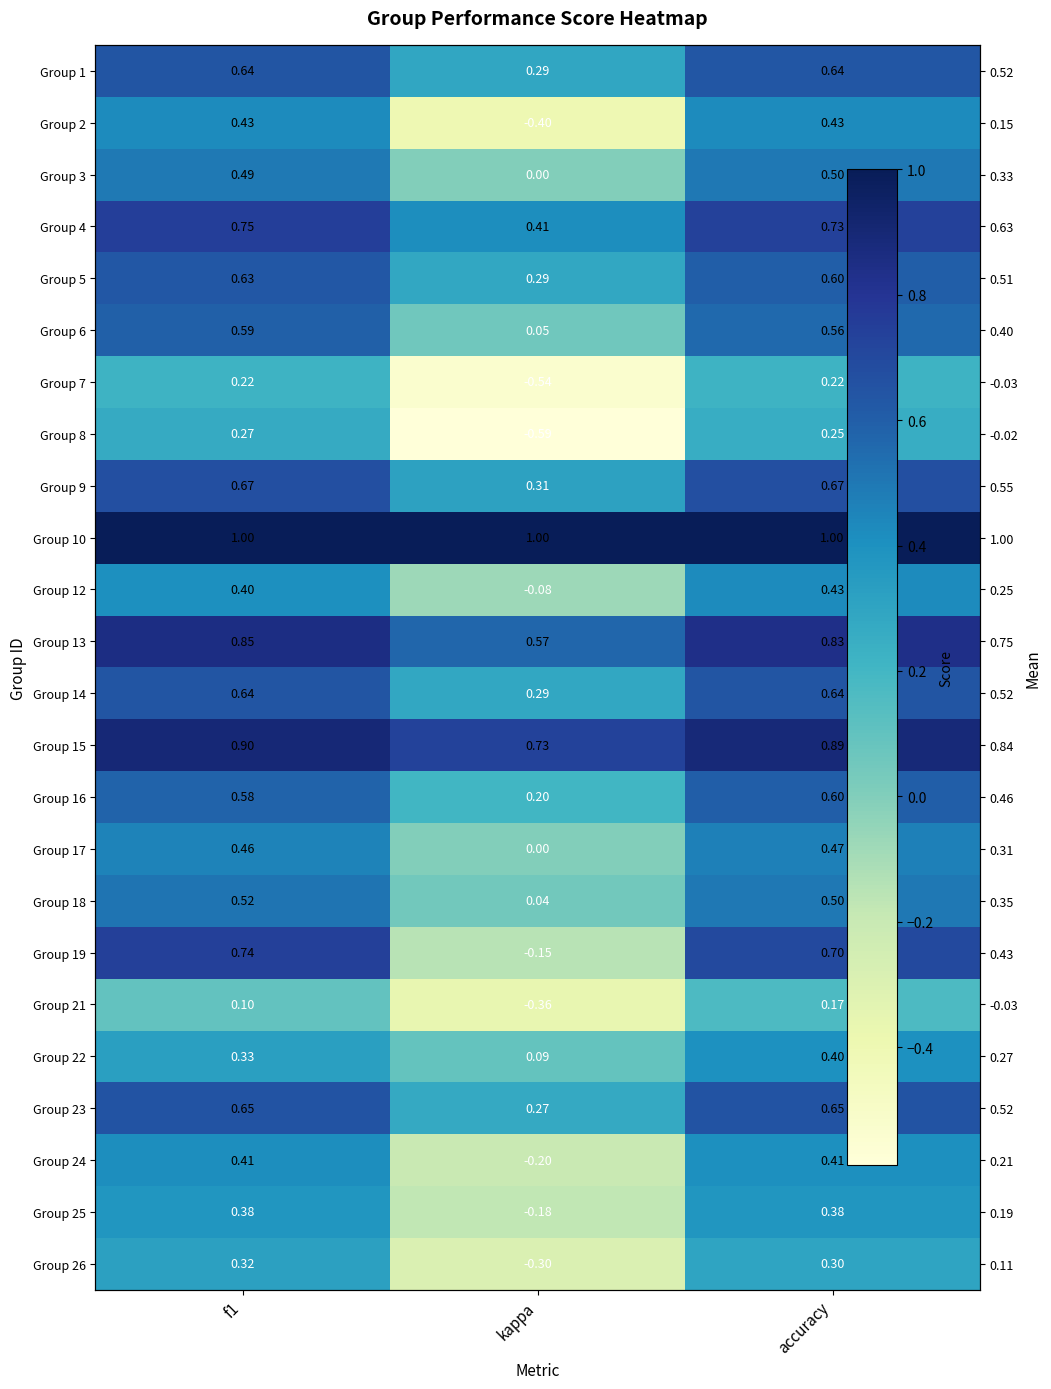

At how many categories does at least one series exceed 0?

3